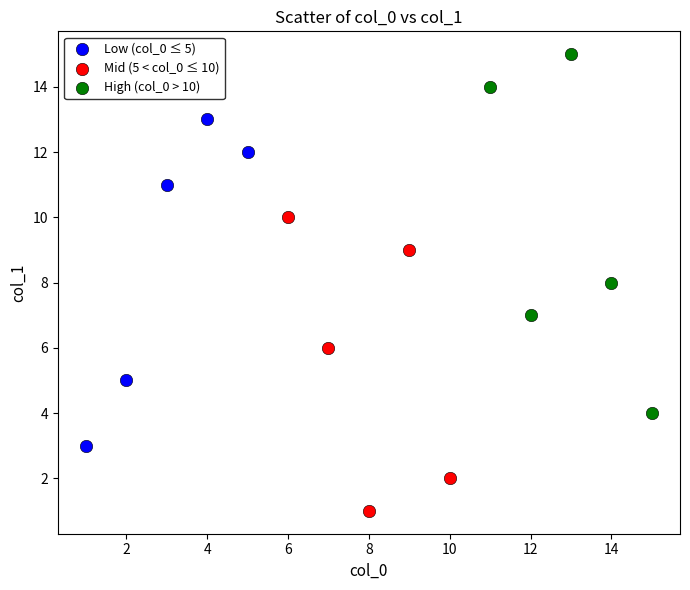

Which series has the widest spread of Y values?

High (col_0 > 10)